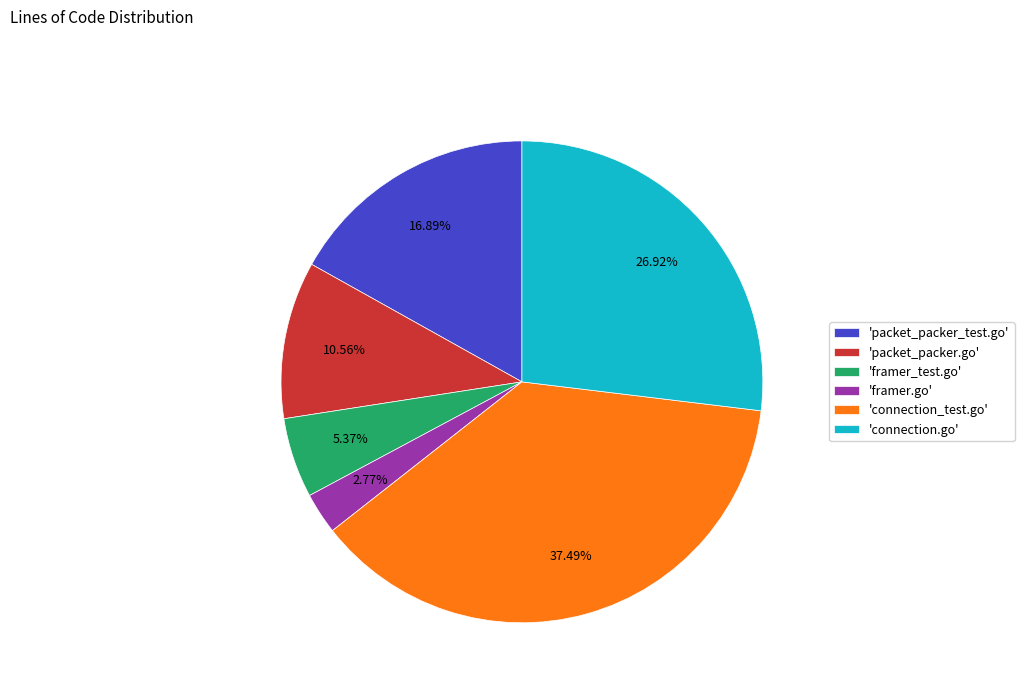

Does any single category account for the majority?

No